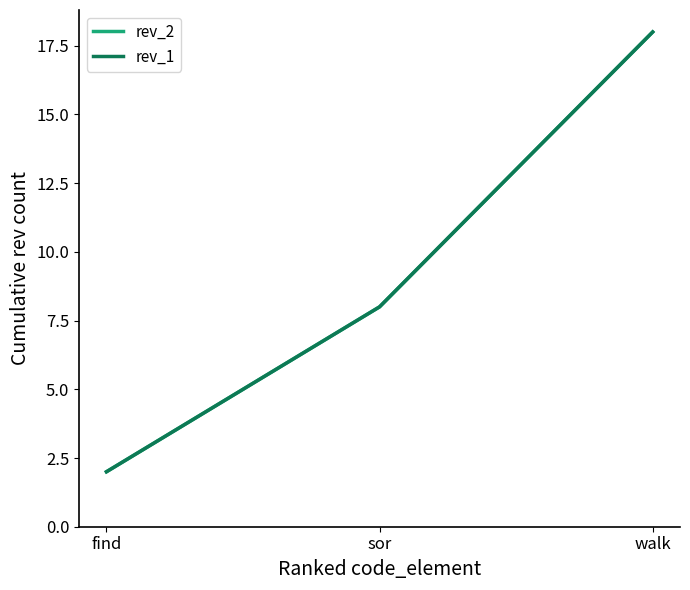

Reading left to right, extract all data points from this chart.

rev_2: 2	8	18
rev_1: 2	8	18